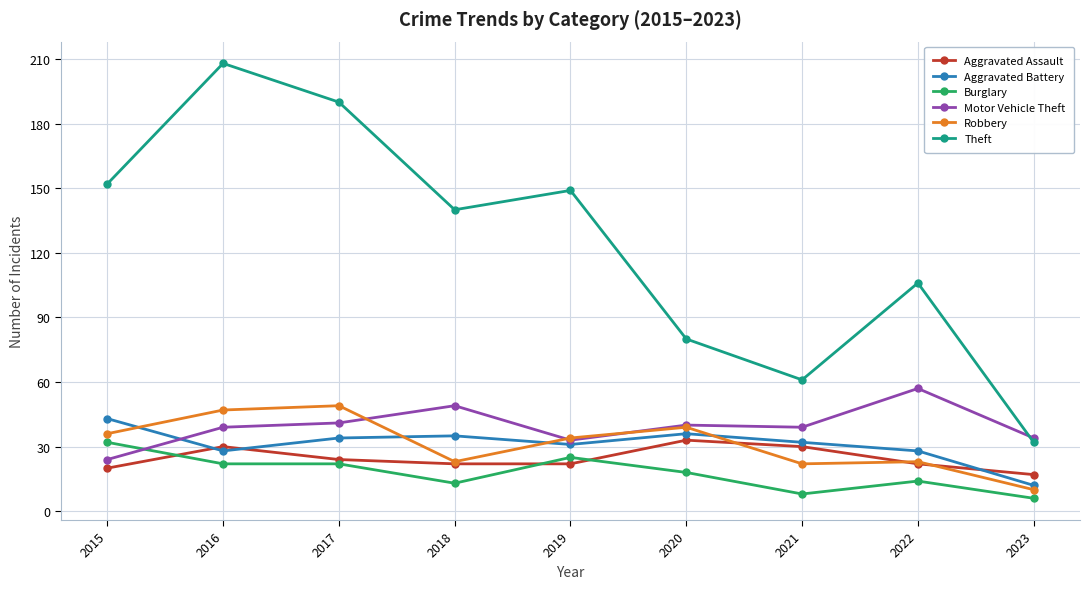

The Theft series shows 55 at 2023. True or false?

False